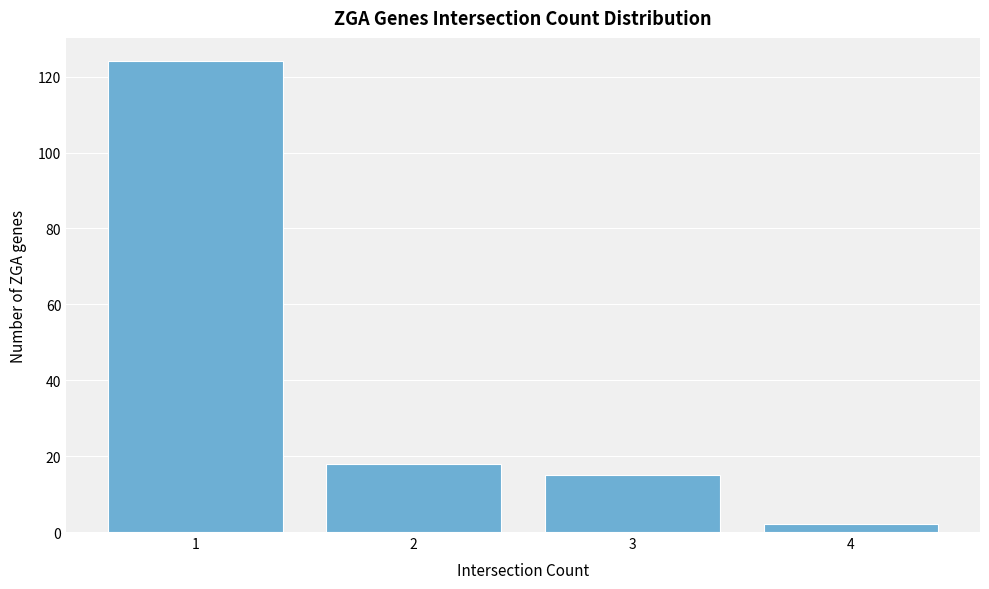

Reading left to right, what are all the values shown in this chart?

124	18	15	2